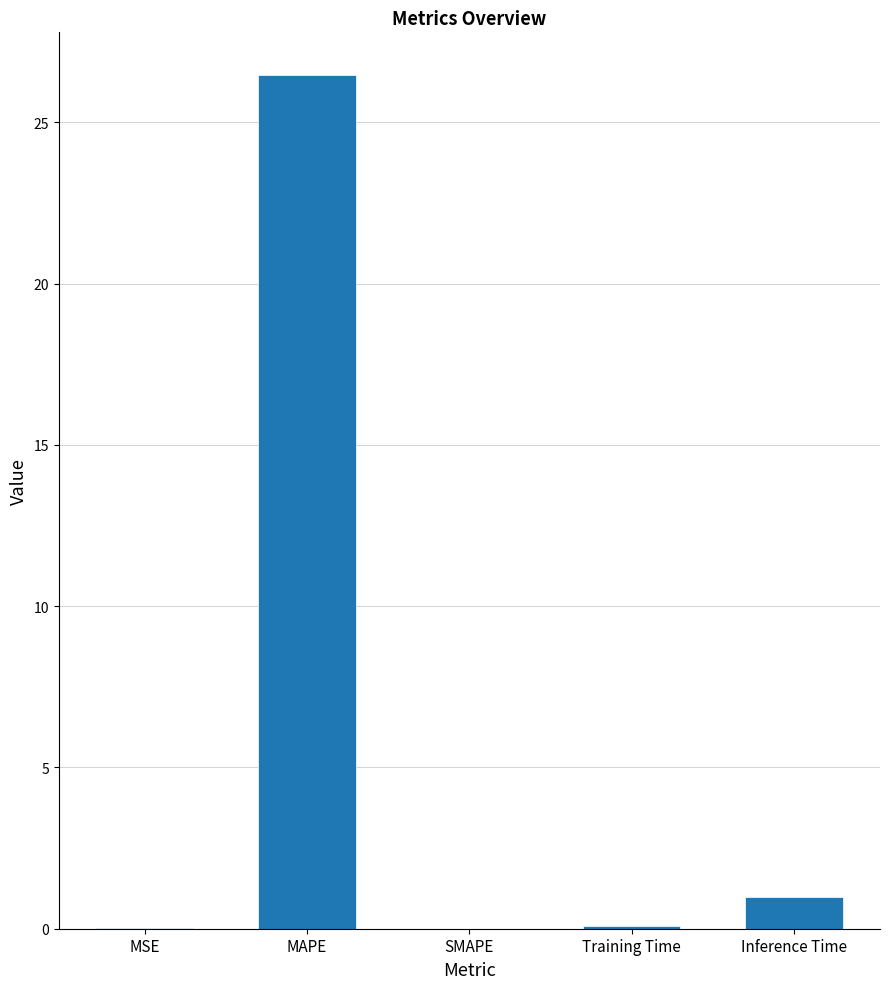

The value at MSE is 0.0. True or false?

True